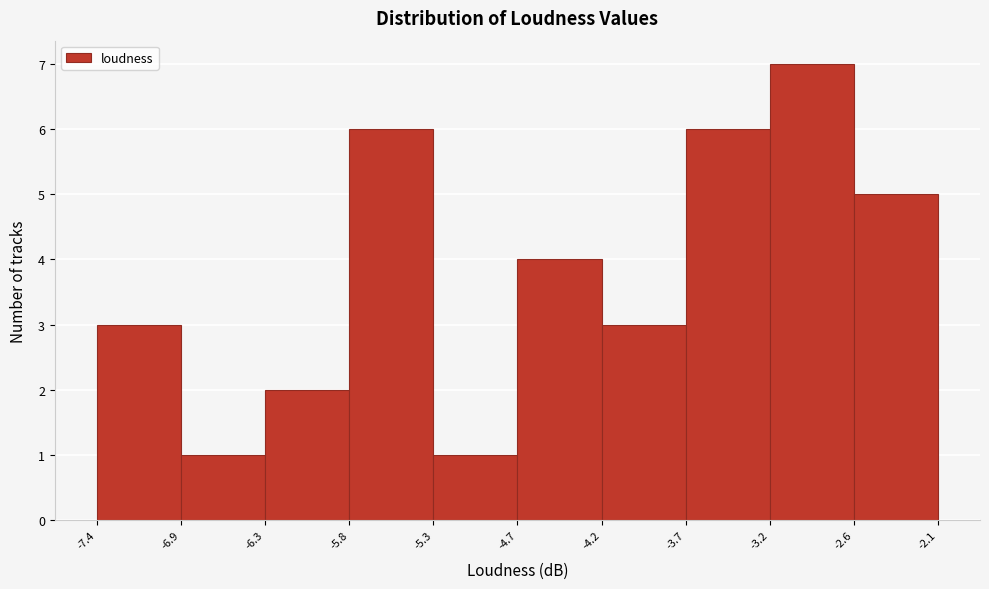

Which range on the x-axis has the tallest bar?

-3.2 to -2.6